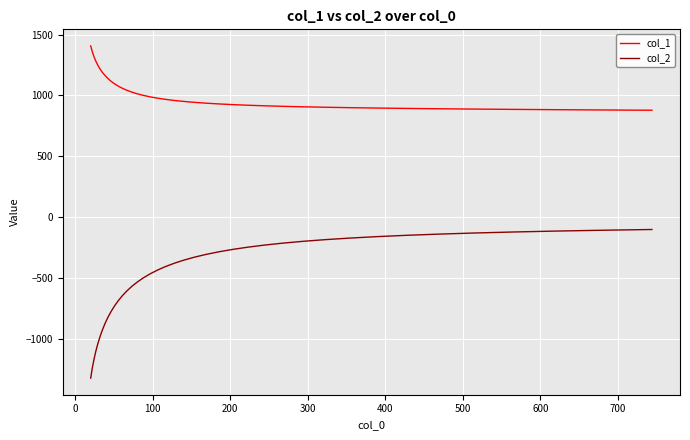

Which series has the largest range (max minus min)?

col_2